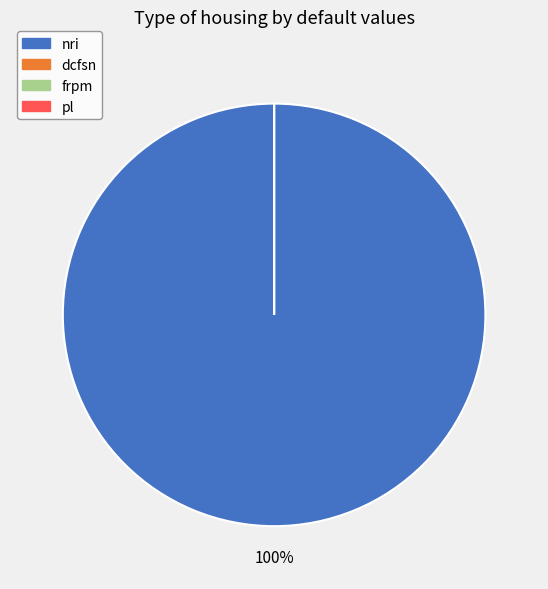

Which category accounts for the majority?

nri